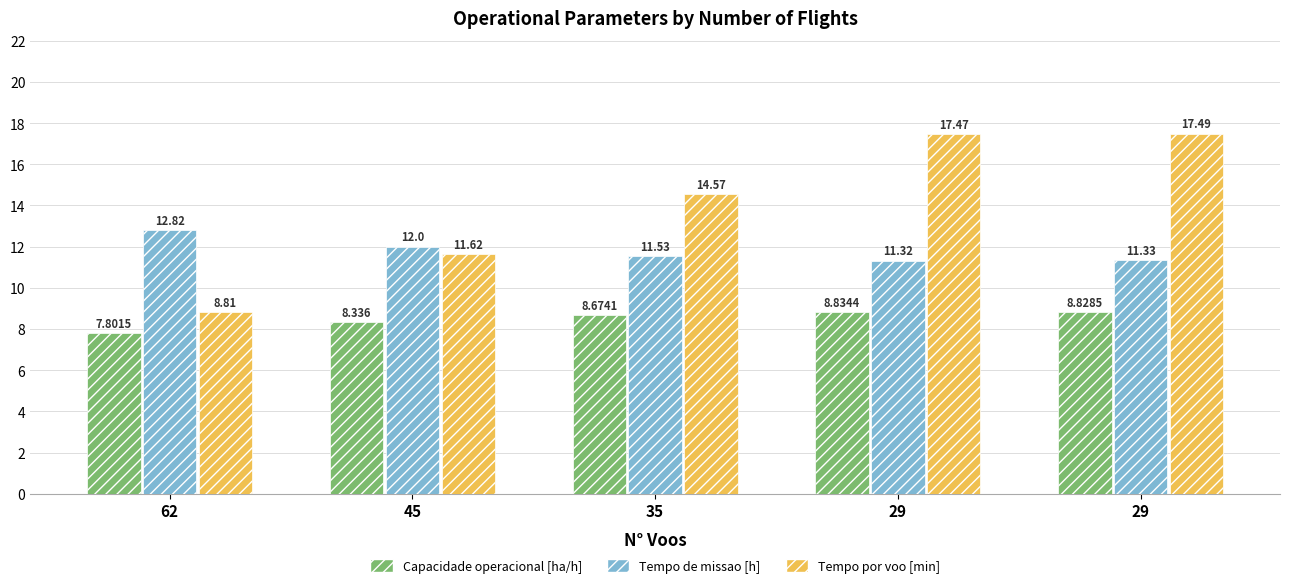

What is the average value of the Tempo por voo [min] series?

14.0